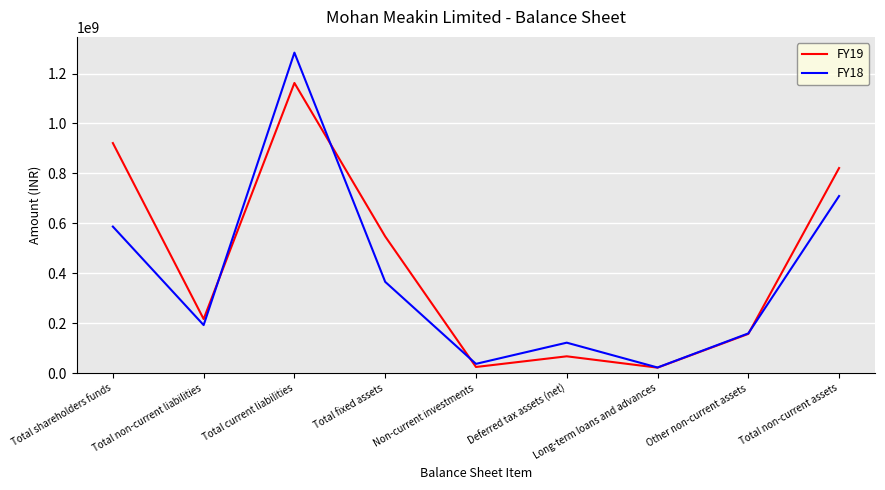

The value of FY18 at Deferred tax assets (net) is 122652000. True or false?

True